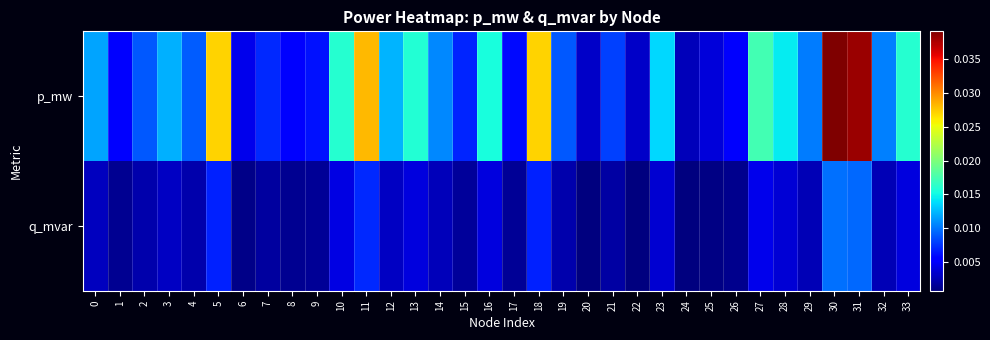

At which category is the sum across all series the highest?

30